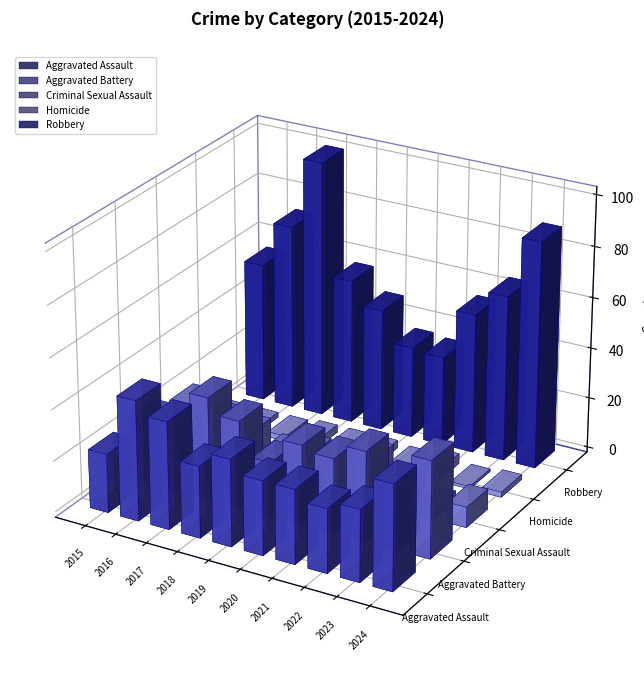

Where is Robbery nearest to the value 68?

2023